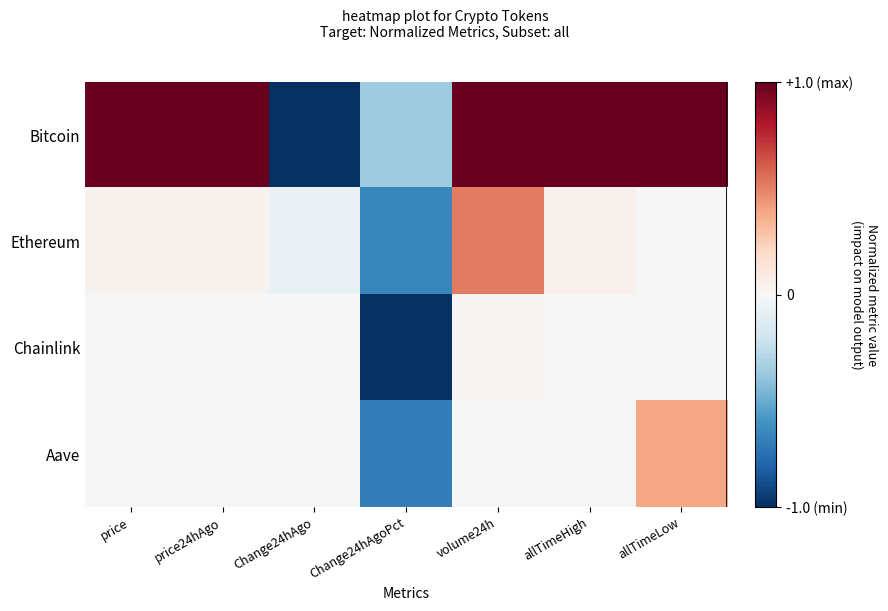

Reading left to right, list all the values displayed in this chart.

Bitcoin: price=1.0	price24hAgo=1.0	Change24hAgo=-1.0	Change24hAgoPct=-0.4	volume24h=1.0	allTimeHigh=1.0	allTimeLow=1.0
Ethereum: price=0.0	price24hAgo=0.0	Change24hAgo=-0.1	Change24hAgoPct=-0.6	volume24h=0.5	allTimeHigh=0.0	allTimeLow=0.0
Chainlink: price=0.0	price24hAgo=0.0	Change24hAgo=-0.0	Change24hAgoPct=-1.0	volume24h=0.0	allTimeHigh=0.0	allTimeLow=0.0
Aave: price=0.0	price24hAgo=0.0	Change24hAgo=-0.0	Change24hAgoPct=-0.7	volume24h=0.0	allTimeHigh=0.0	allTimeLow=0.4